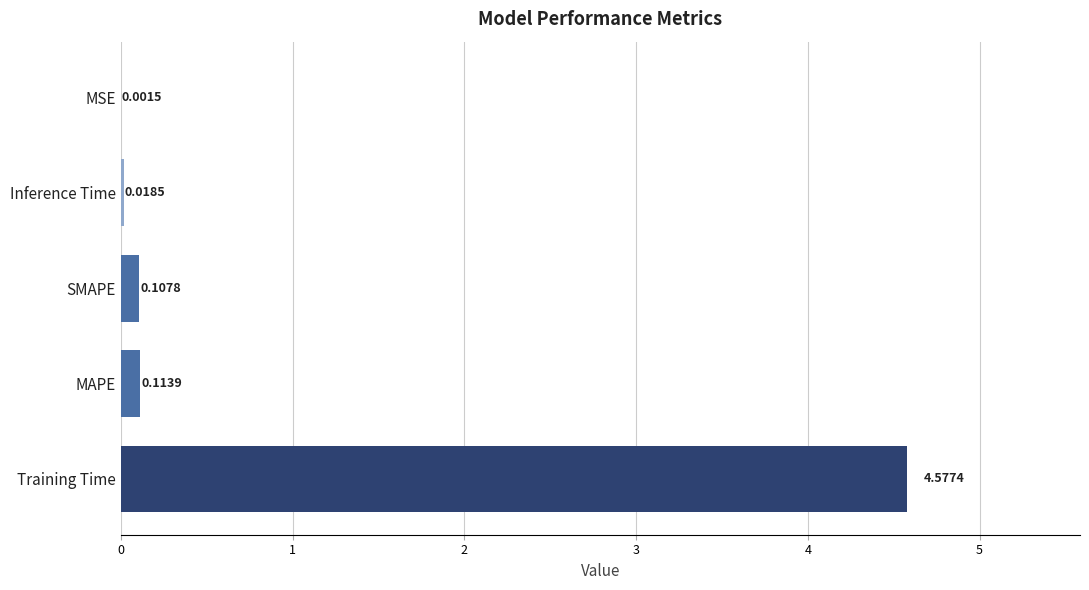

What is the sum of all values?

4.8